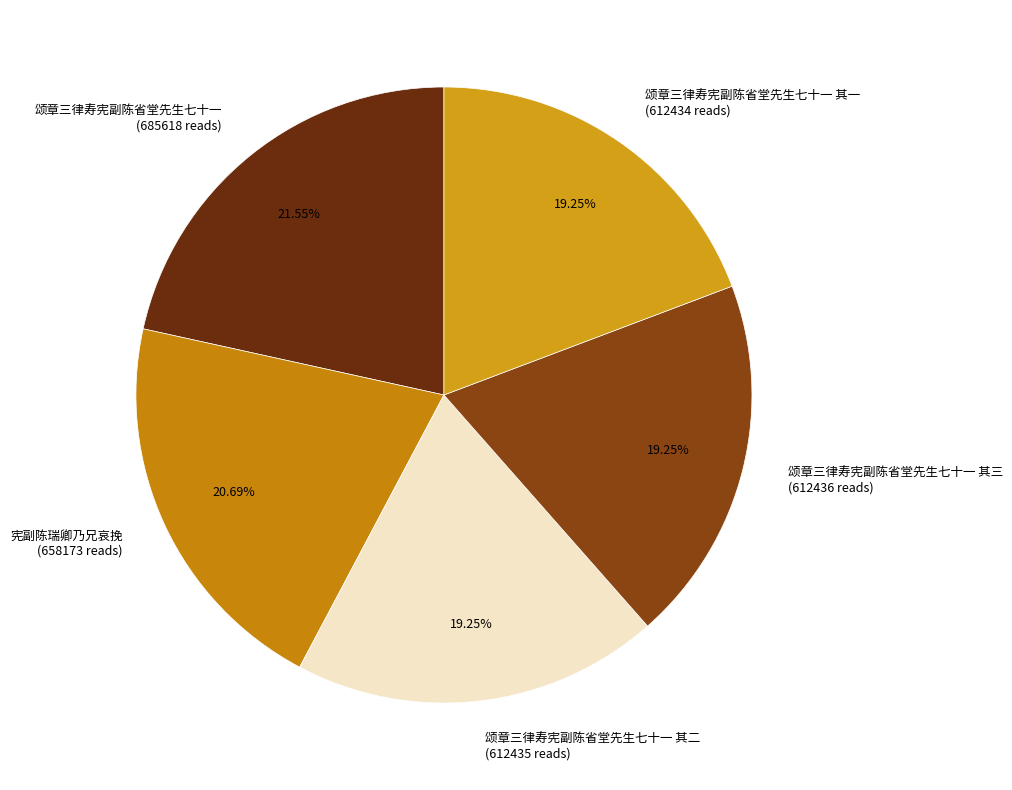

The 颂章三律寿宪副陈省堂先生七十一 其二 slice represents 12% of the pie. True or false?

False